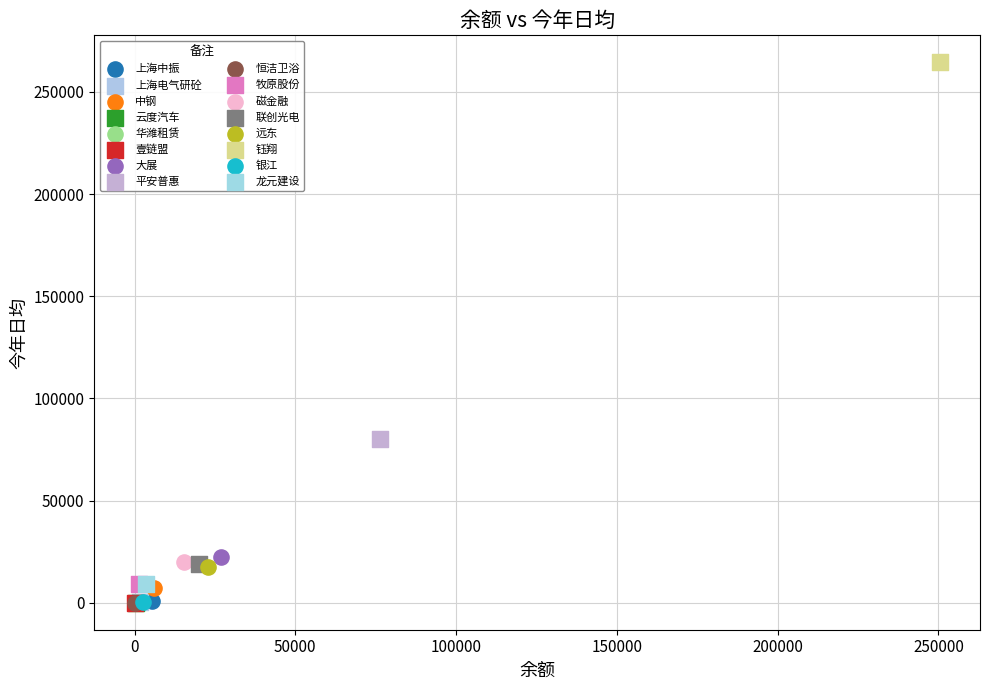

Which series reaches the maximum Y coordinate?

钰翔